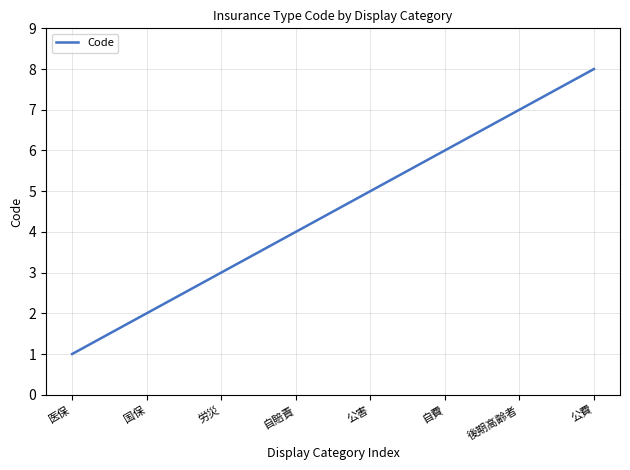

Reading right to left, transcribe all the data shown in this chart.

公費=8	後期高齢者=7	自費=6	公害=5	自賠責=4	労災=3	国保=2	医保=1